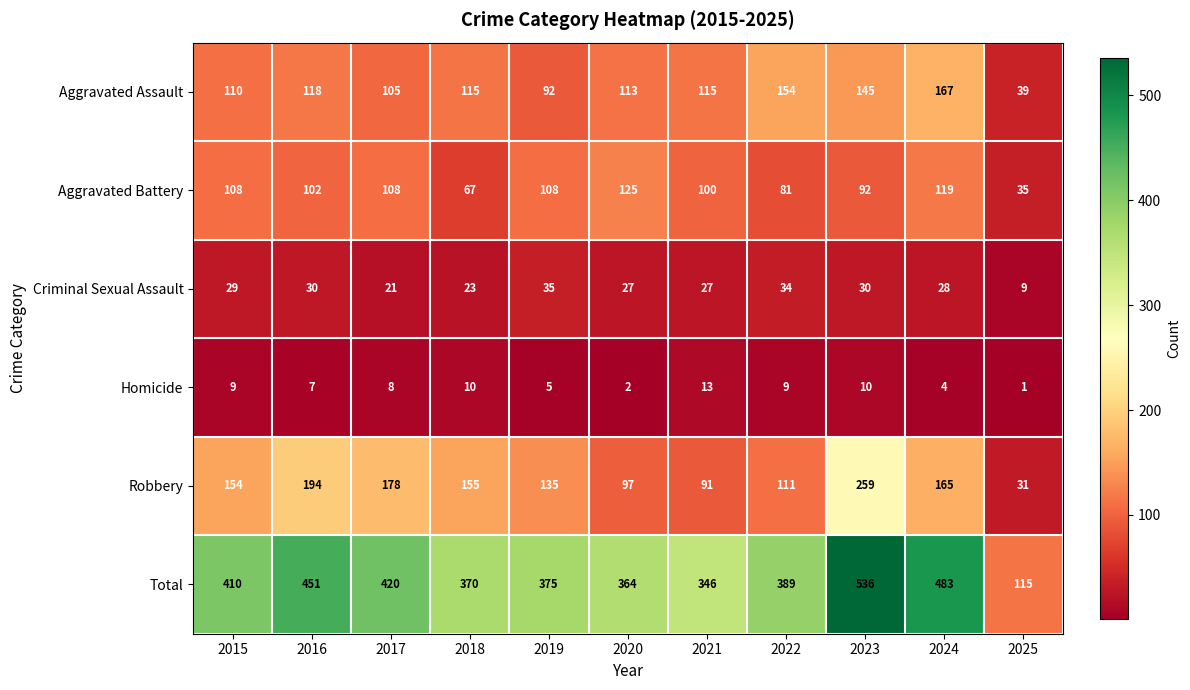

Which series has the widest spread of values?

Total